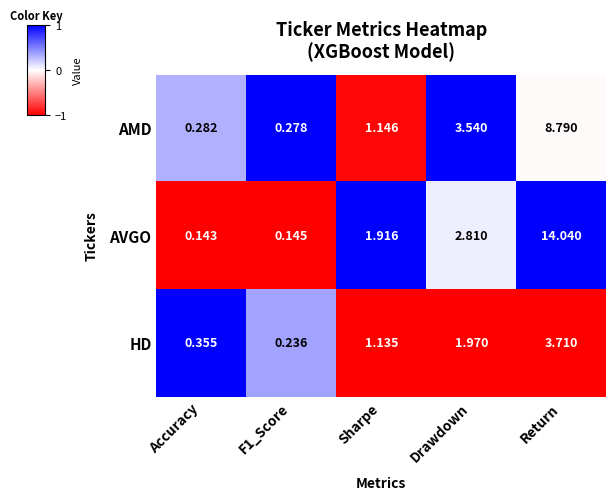

What is the difference between the highest and lowest values at Drawdown?

1.6